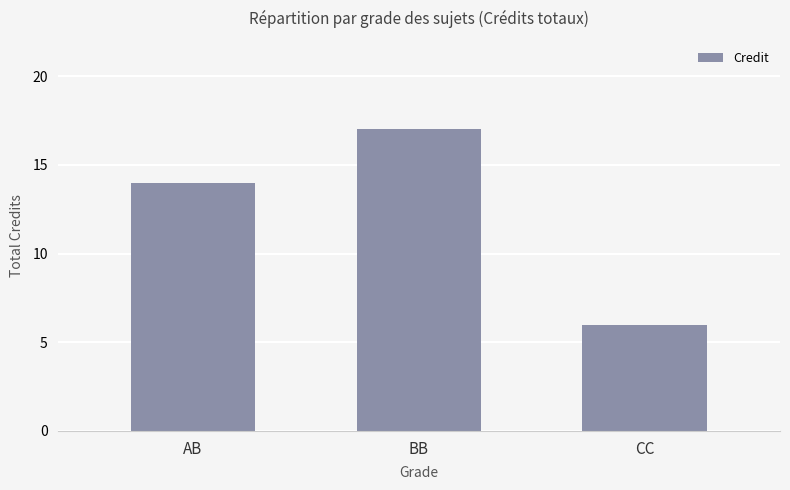

Which label corresponds to the largest value in the chart?

BB